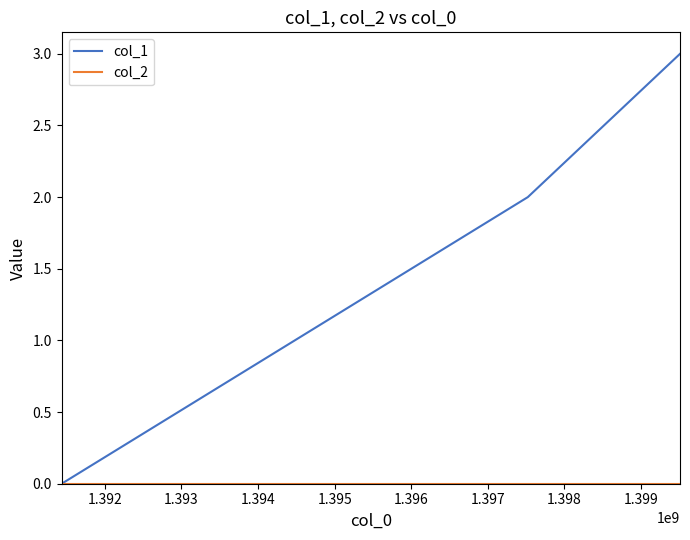

Does the chart display data point markers on the line(s)?

No